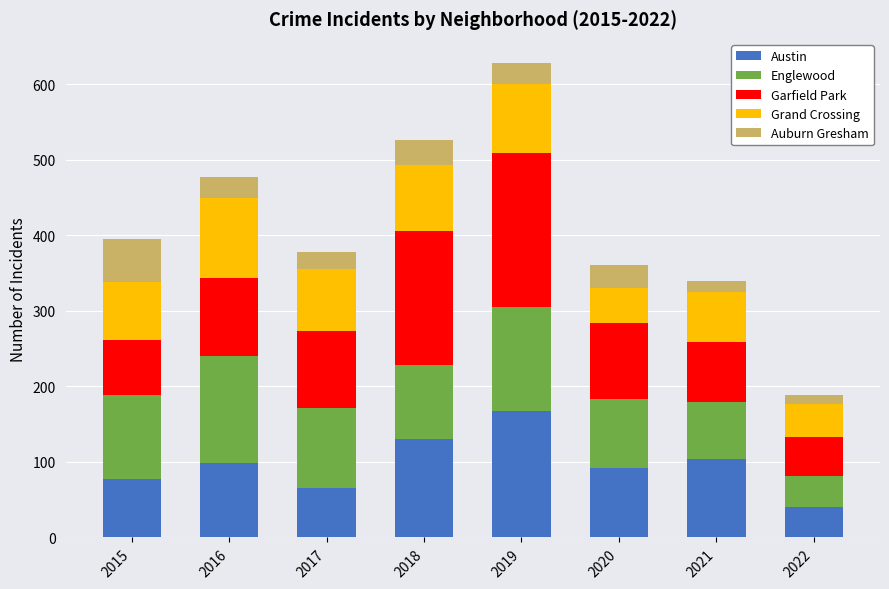

At which category is the sum across all series the highest?

2019